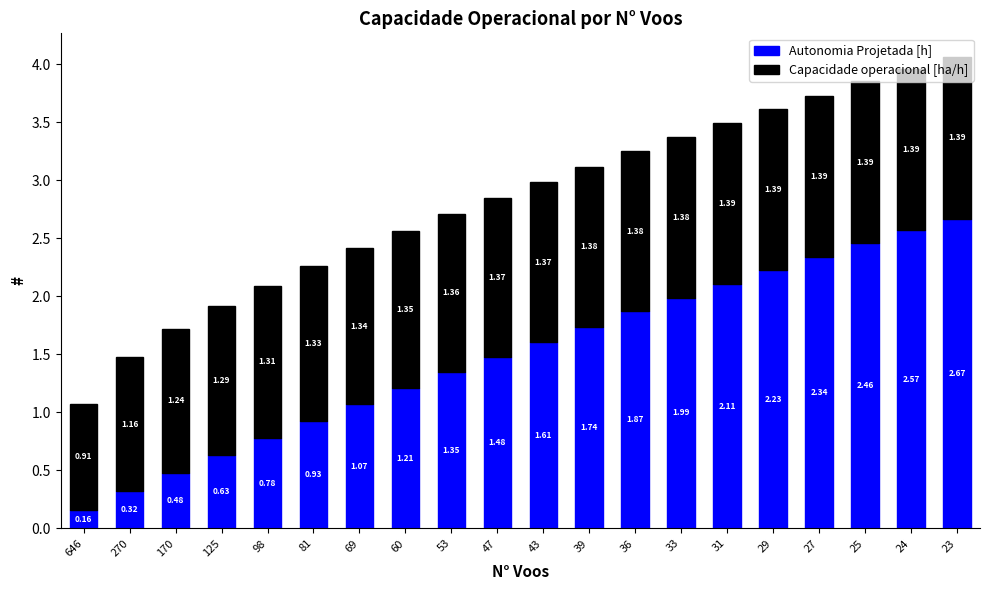

Rank the categories by Autonomia Projetada [h] value from highest to lowest.

23, 24, 25, 27, 29, 31, 33, 36, 39, 43, 47, 53, 60, 69, 81, 98, 125, 170, 270, 646